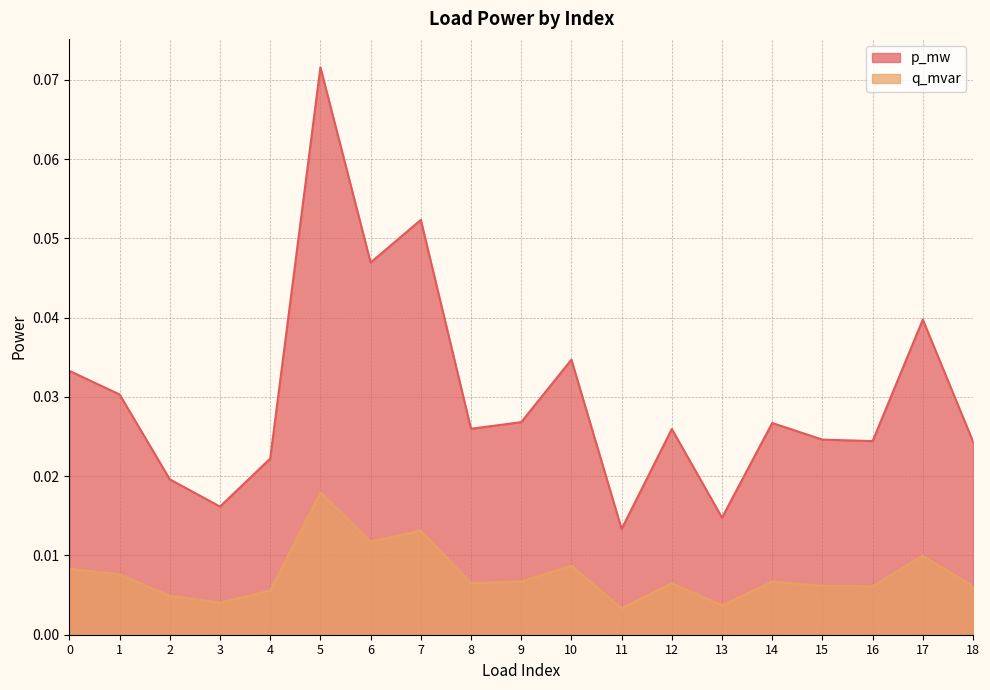

At which category does p_mw reach its first local peak?

5